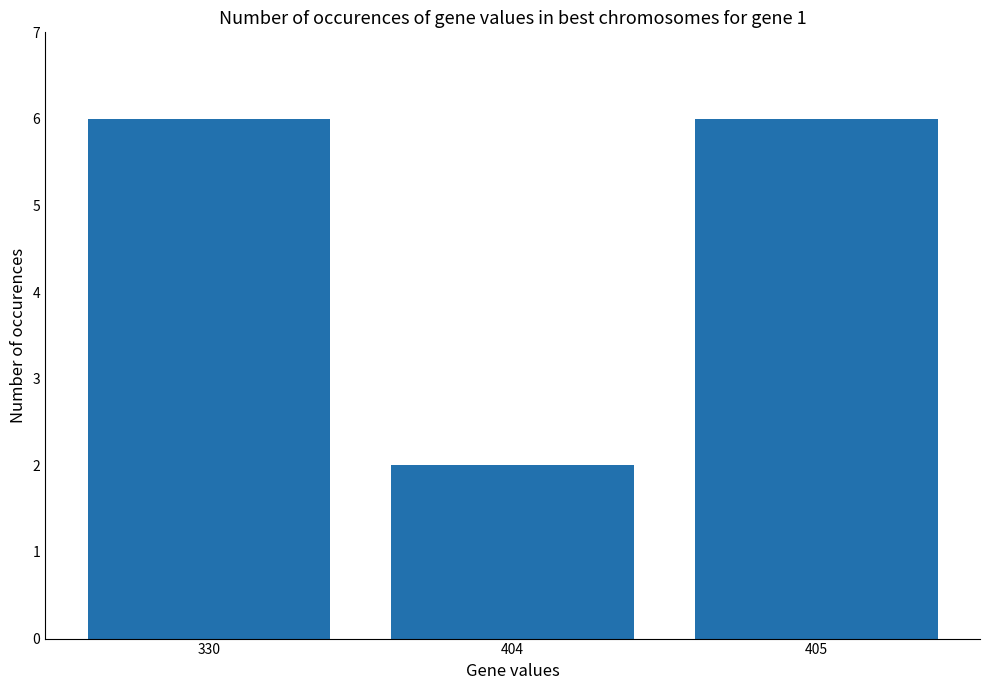

What is the value of the 2nd bar from the left?

2